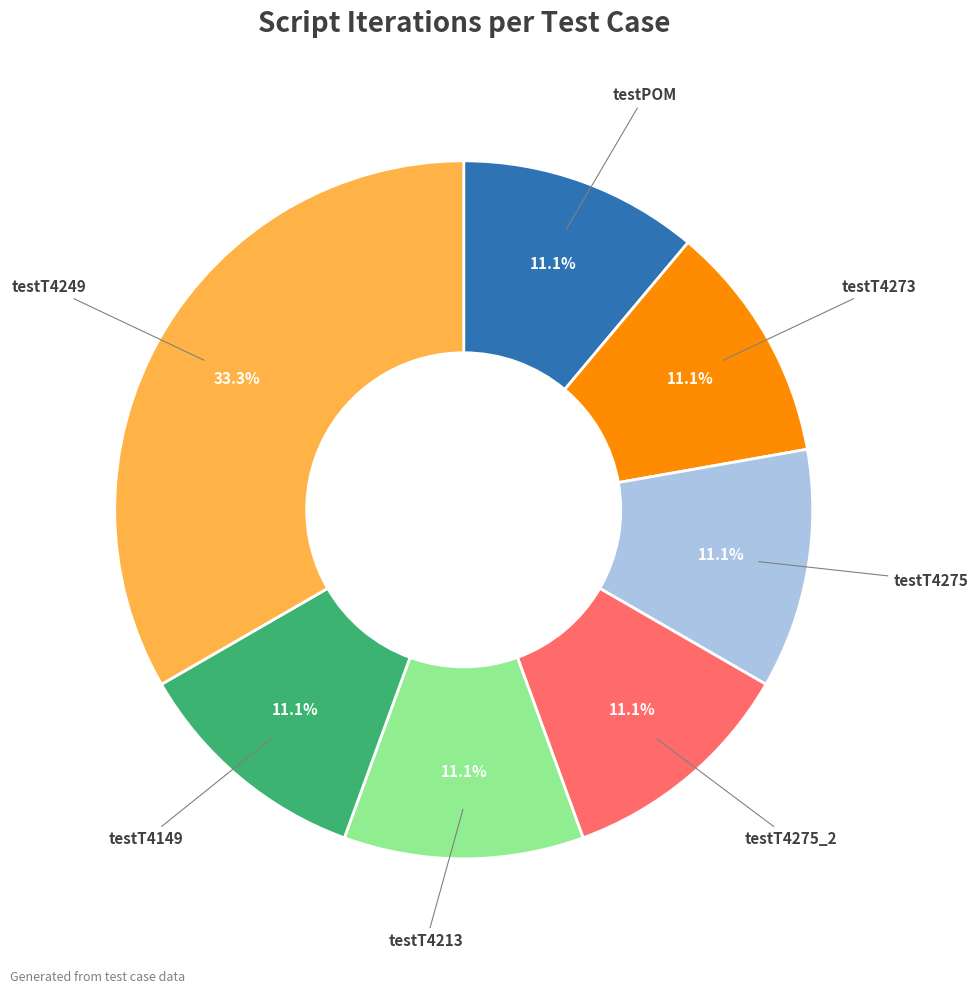

Between testT4249 and testT4213, which is larger?

testT4249